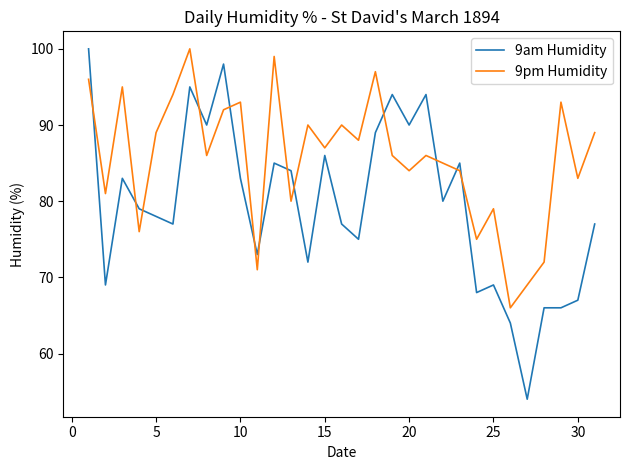

Which series has the widest spread of values?

9am Humidity